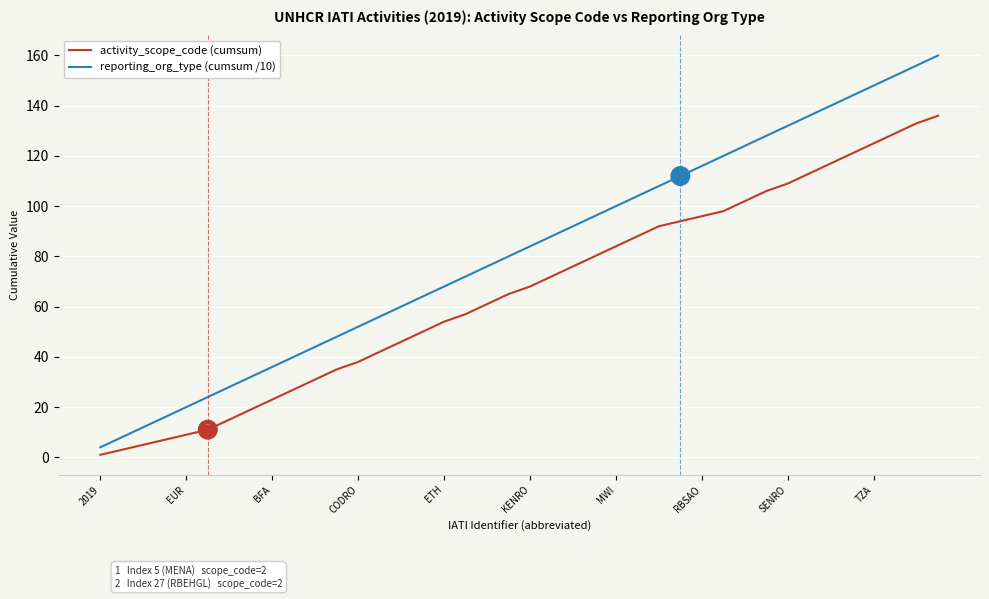

Rank the series by their average value, from highest to lowest.

reporting_org_type (cumsum /10), activity_scope_code (cumsum)